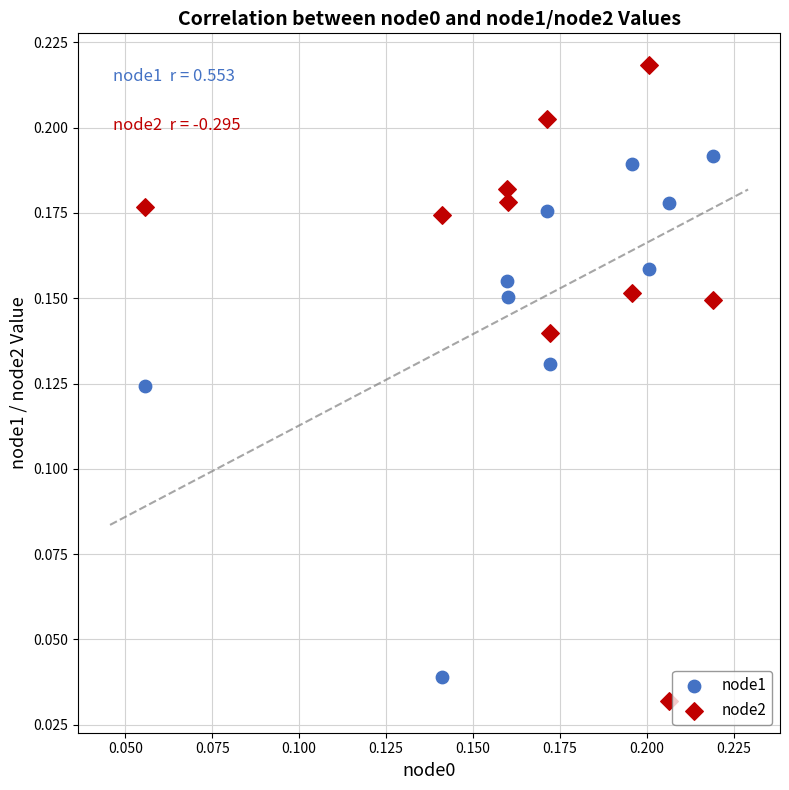

Which series reaches the maximum Y coordinate?

node2